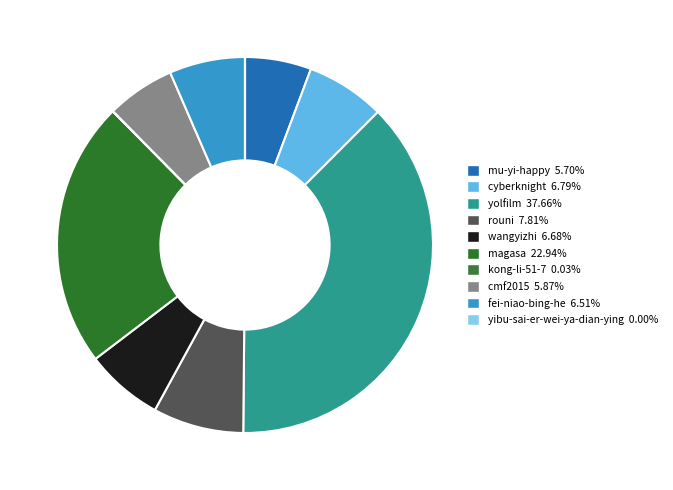

What percentage is NOT represented by kong-li-51-7?

100.0%